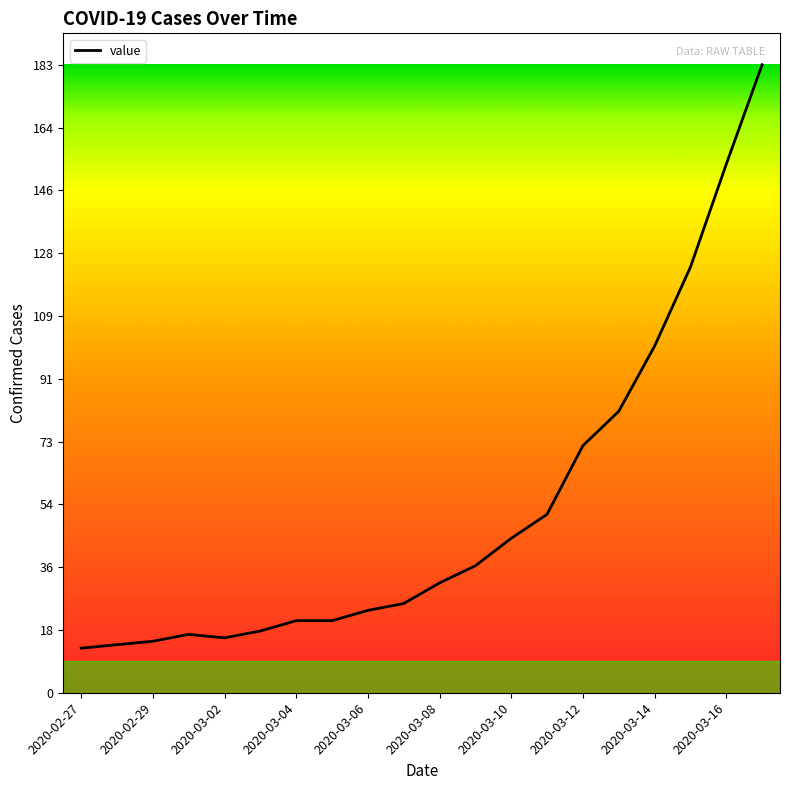

What is the smallest value displayed?

13